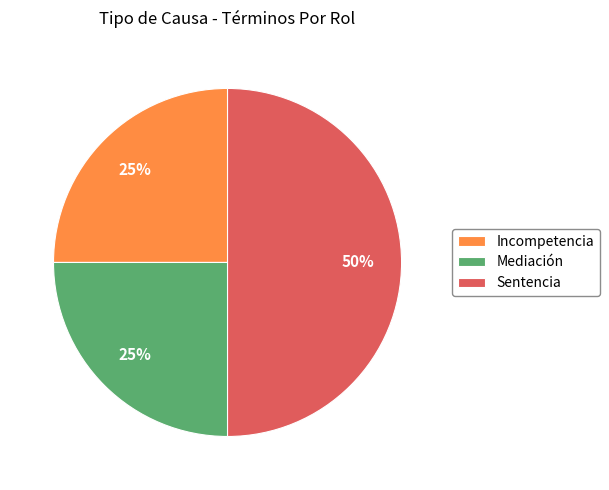

What is the ratio of the value at Mediación to the value at Incompetencia?

1.0